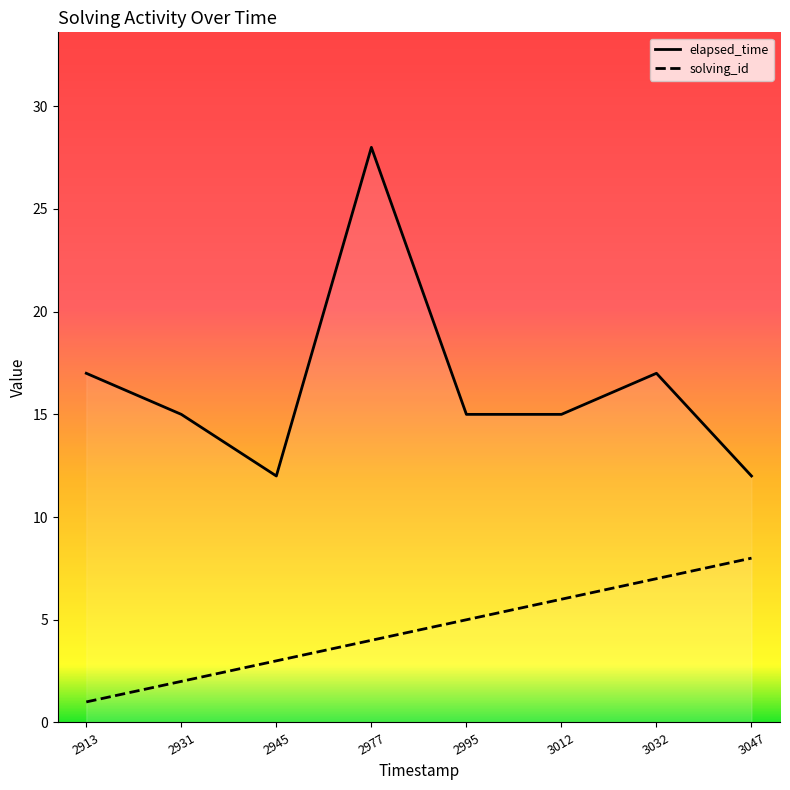

Is the value of elapsed_time at 3032 greater than the value of solving_id at 3047?

Yes